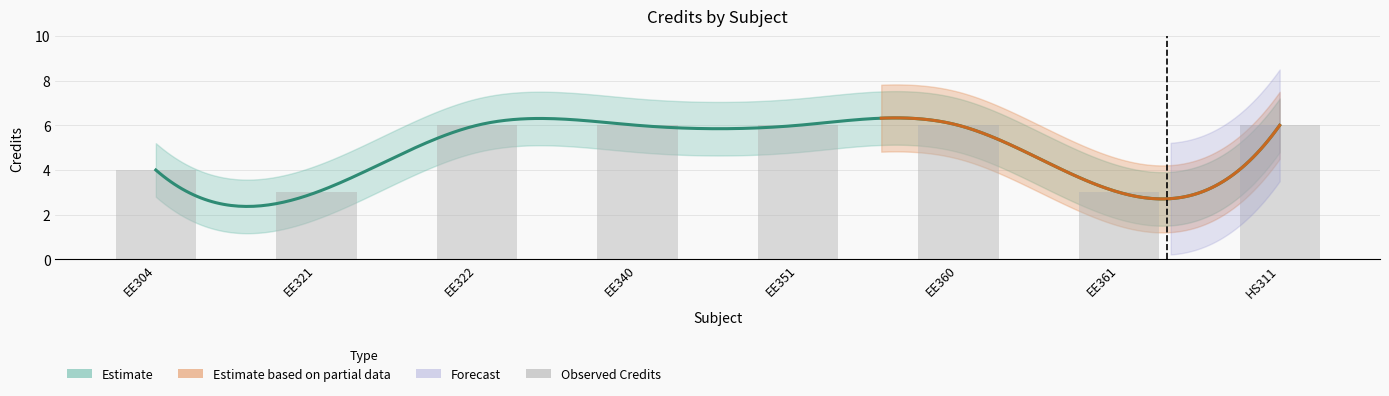

Where is the data nearest to the value 4?

EE304